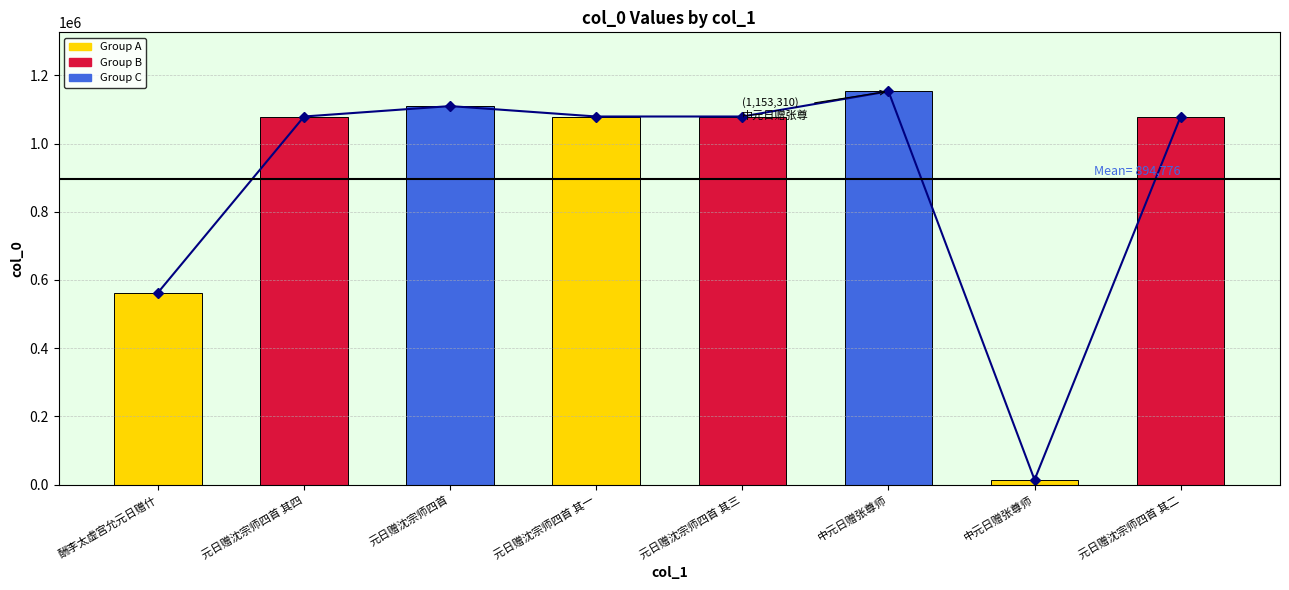

Rank the series at 中元日赠张尊师 from highest to lowest value.

col_0 trend, col_0